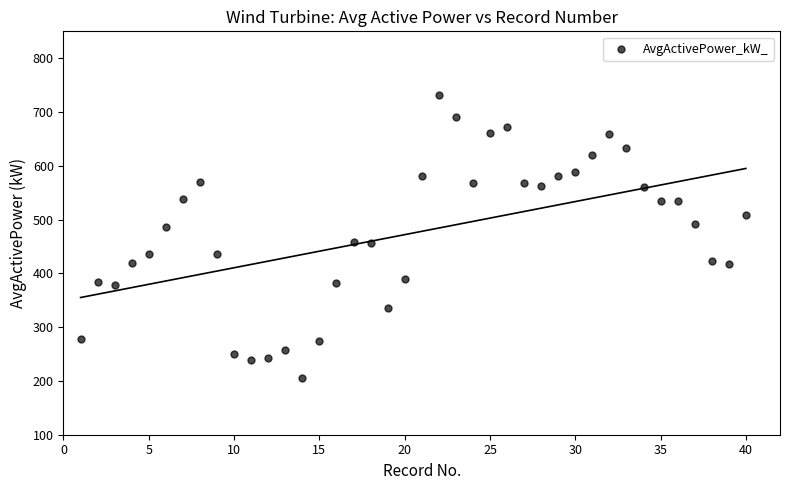

What is the range of X values (max minus min)?

39.0